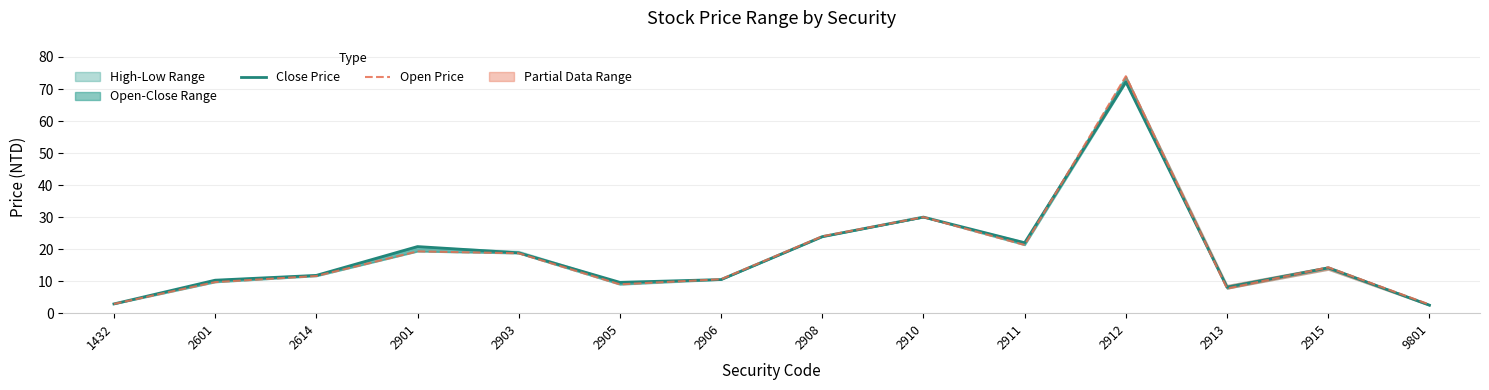

At which category is the sum across all series the highest?

2912